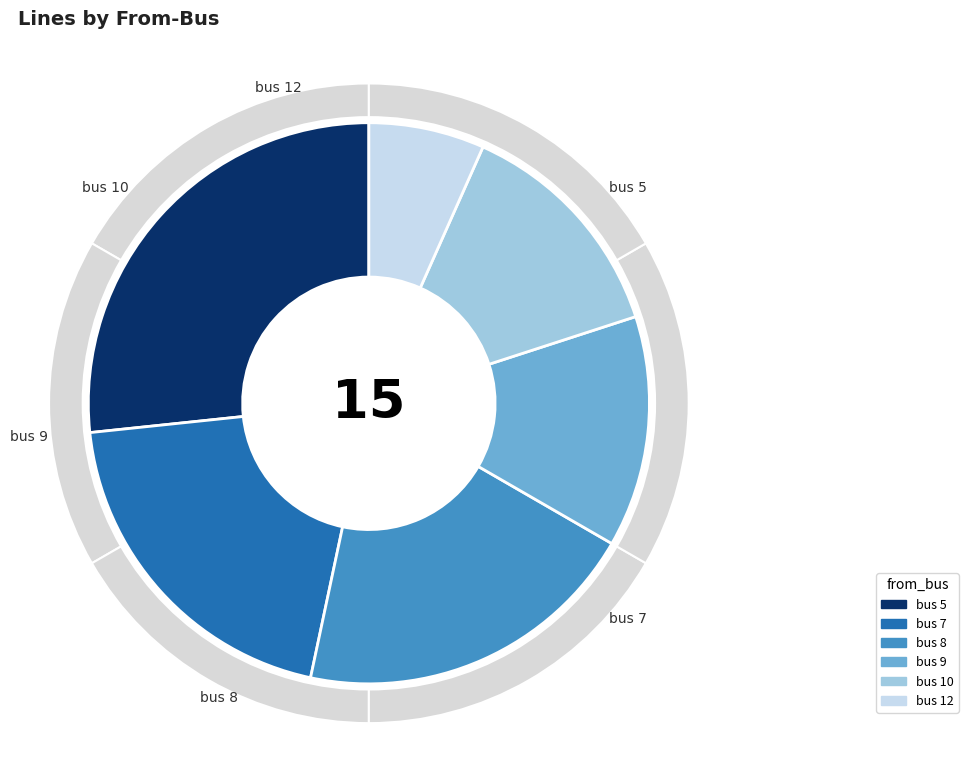

Between bus 10 and bus 7, which is larger?

bus 7